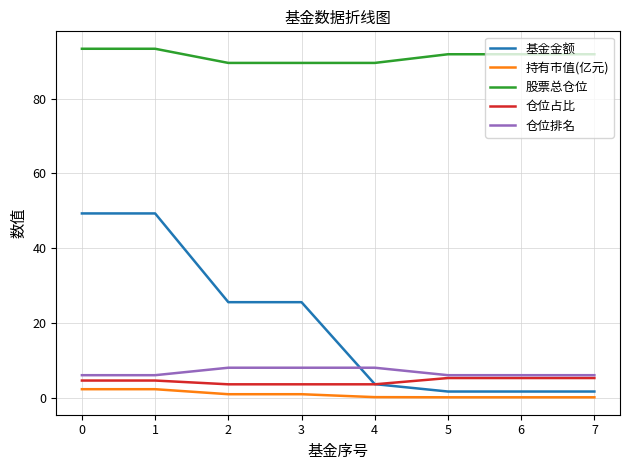

True or false: 持有市值(亿元) and 股票总仓位 cross at least once.

False